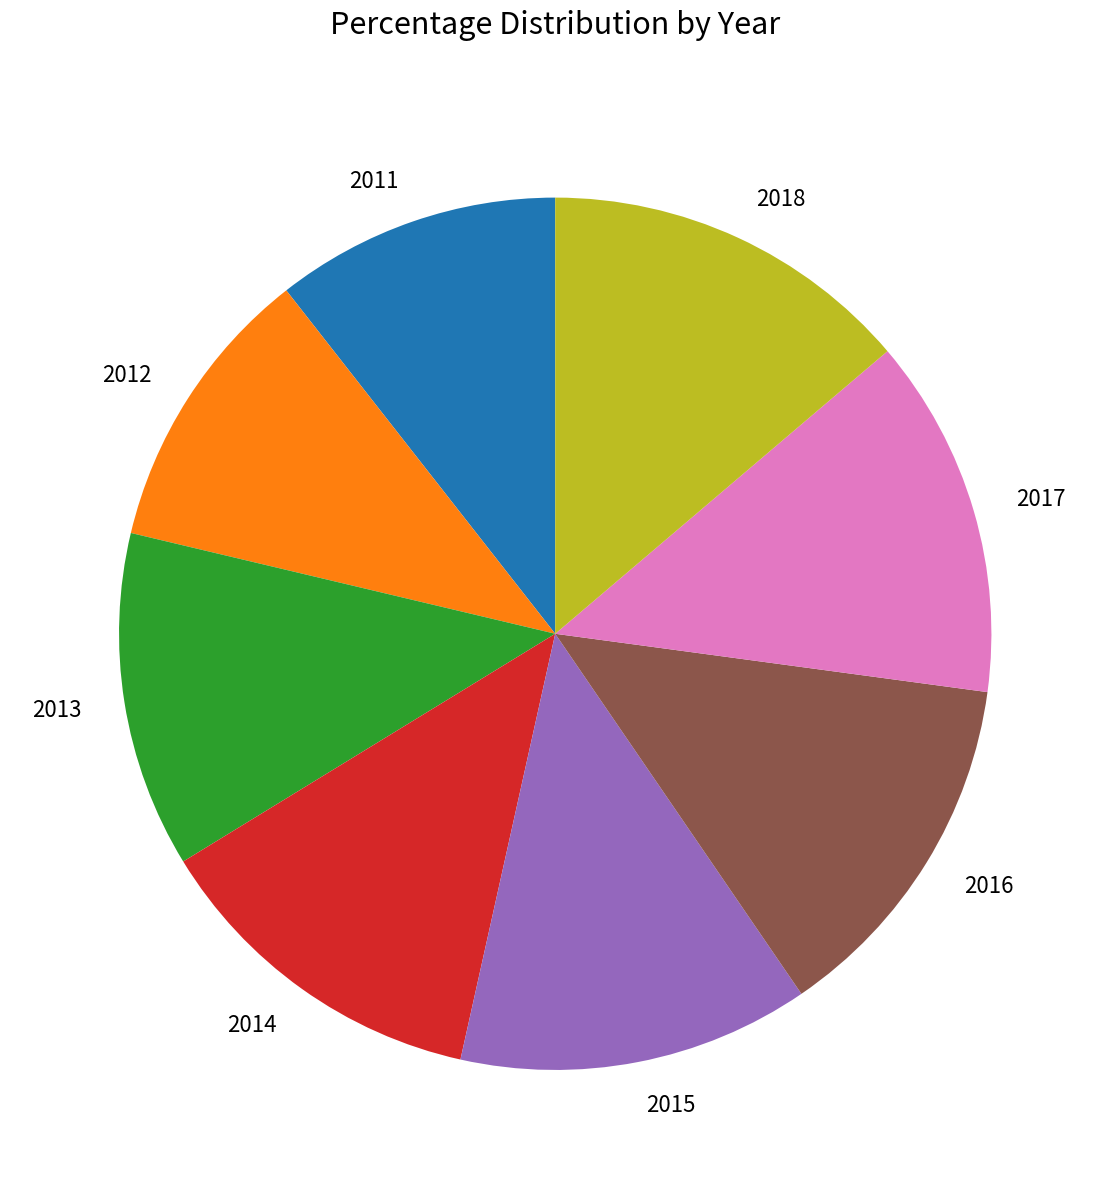

True or false: 2016 accounts for 1% of the total.

False